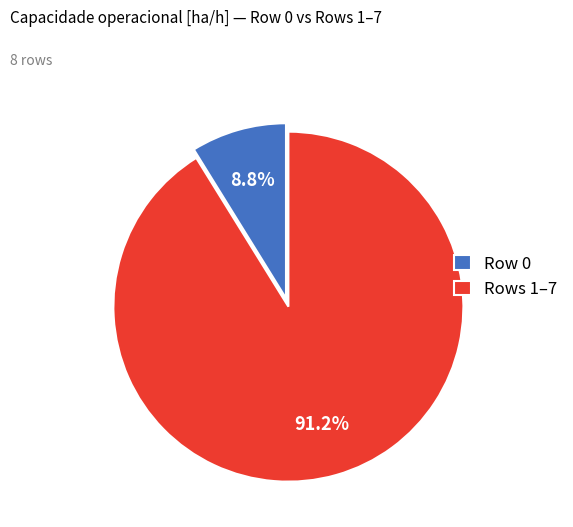

Which slice is the largest?

Rows 1–7